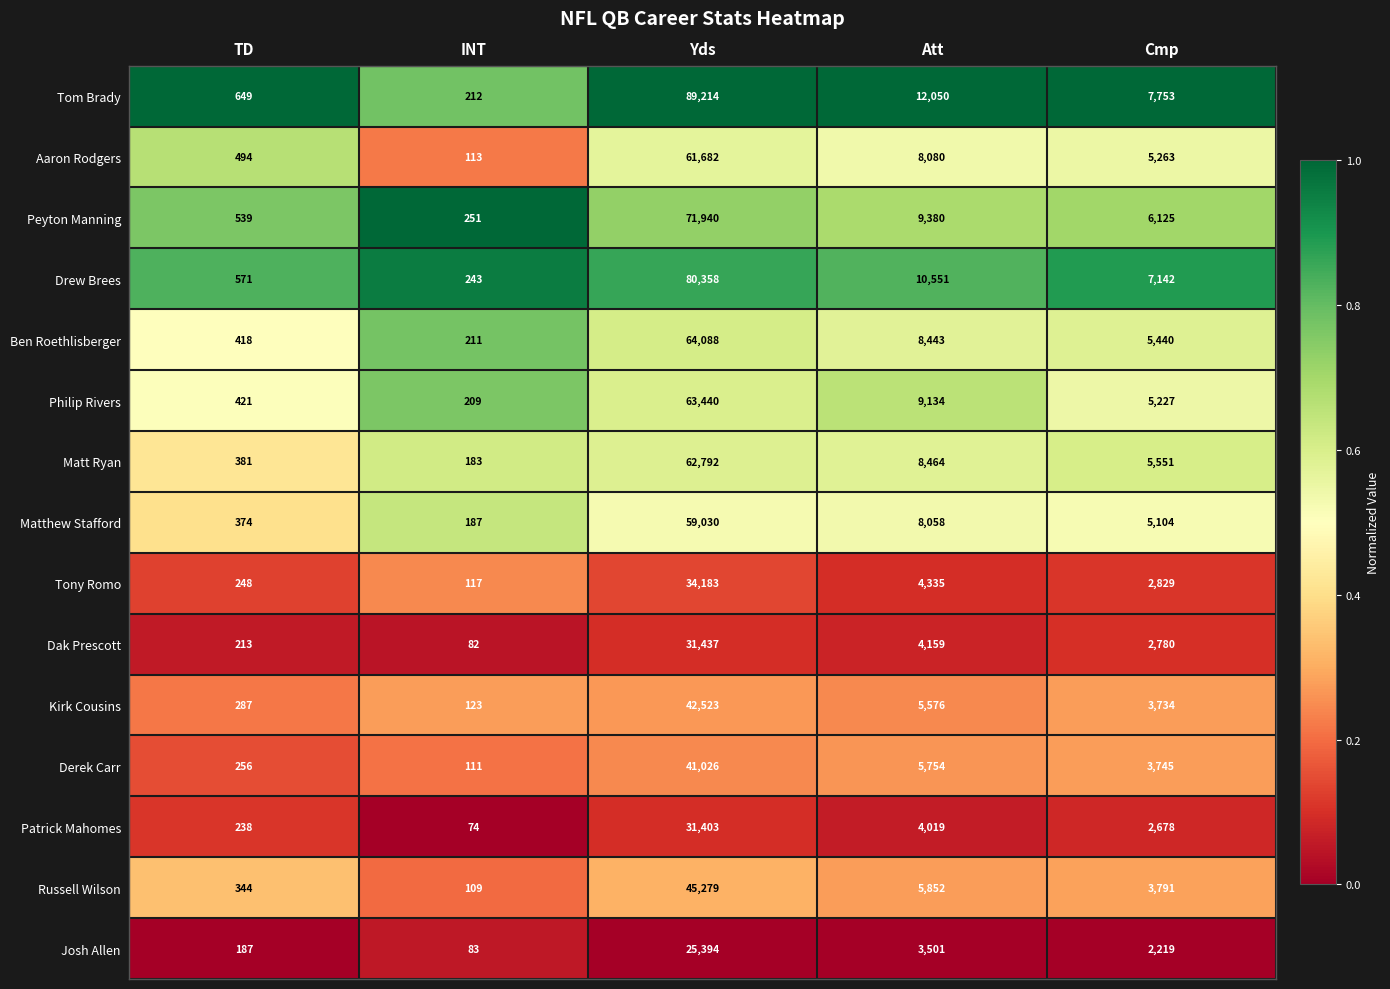

What is the spread (max minus min) of values at TD?

462